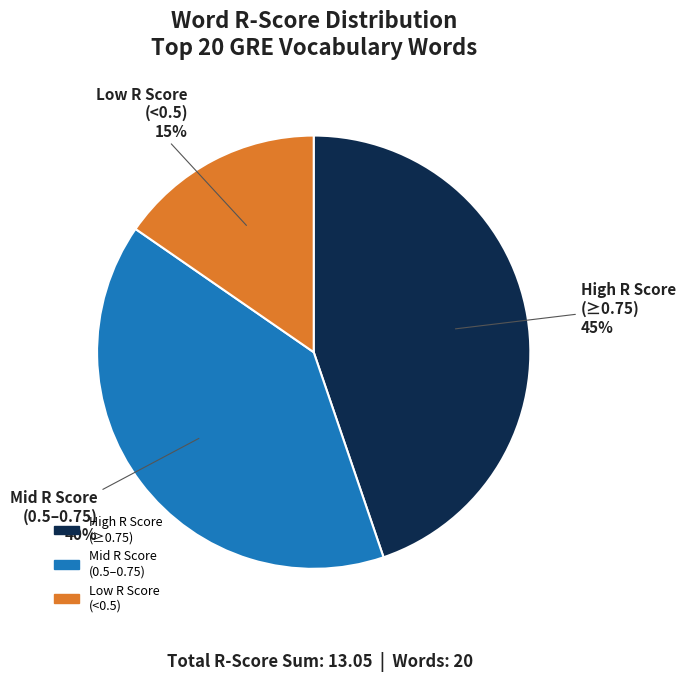

To the nearest percent, what is the average slice percentage?

33%